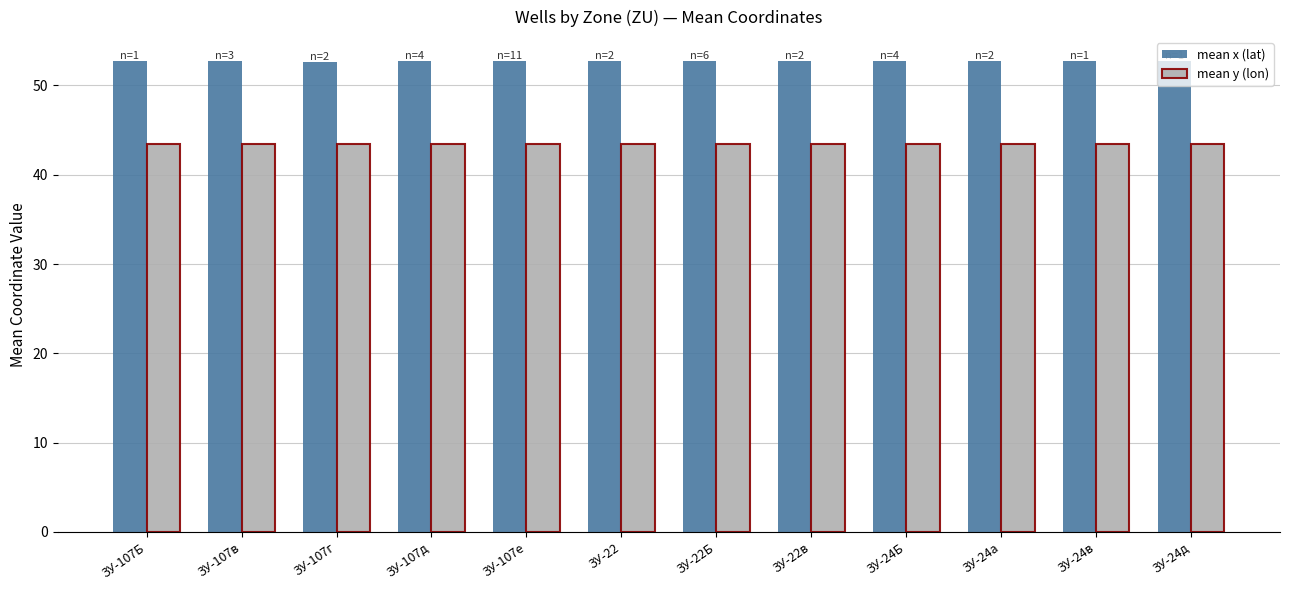

Is it true that mean x (lat) equals 52.7 at ЗУ-107Б?

True